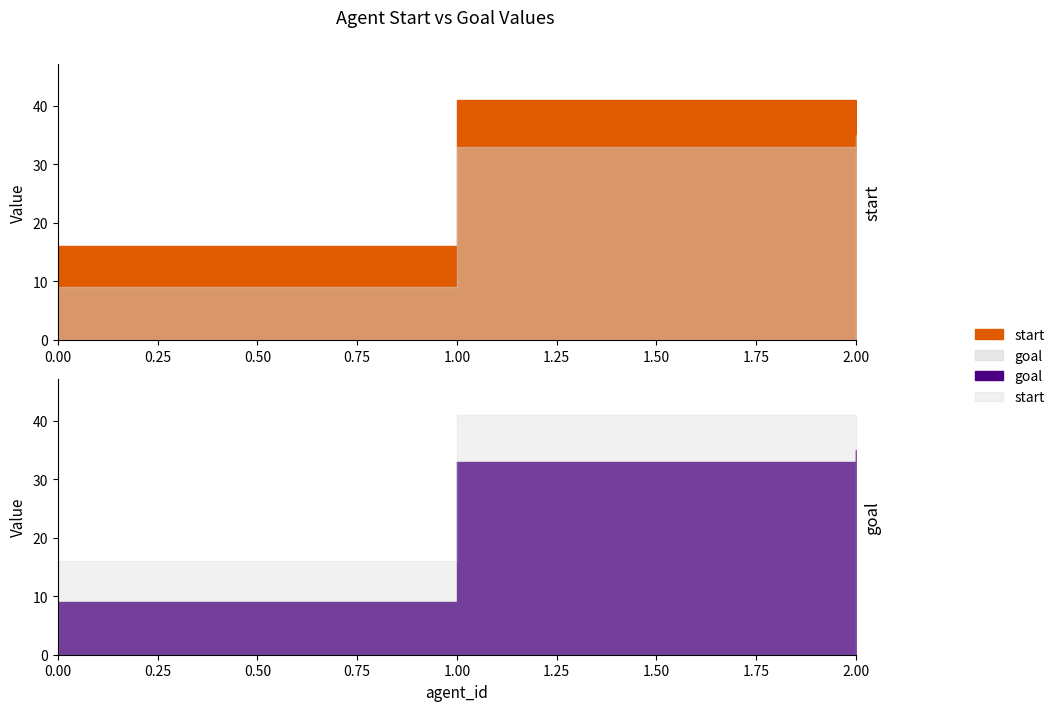

True or false: goal has a value of 51 at 2.

False